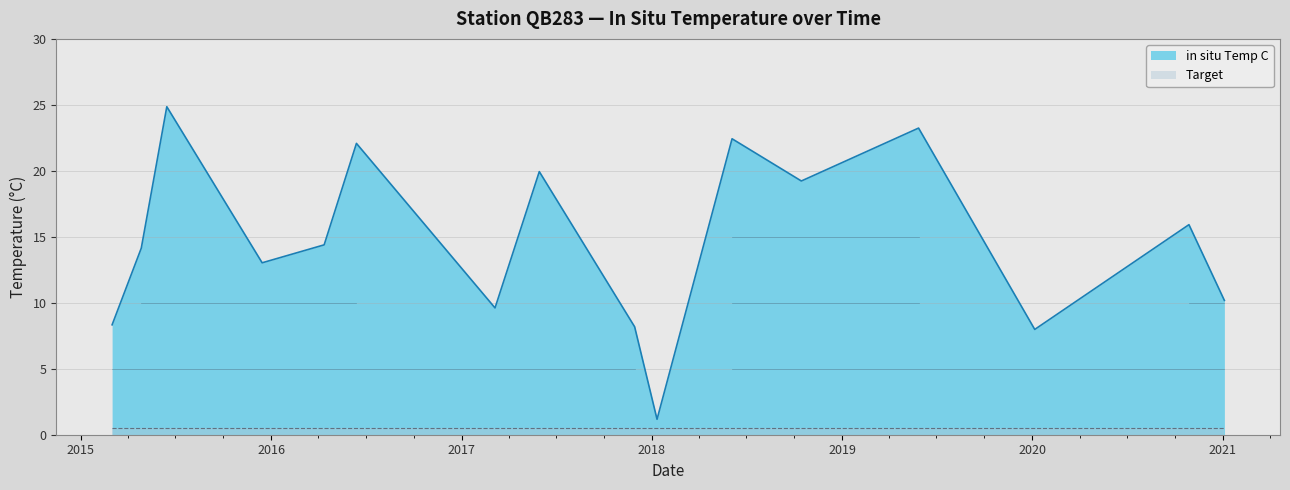

Where is the data nearest to the value 13?

2015-12-15